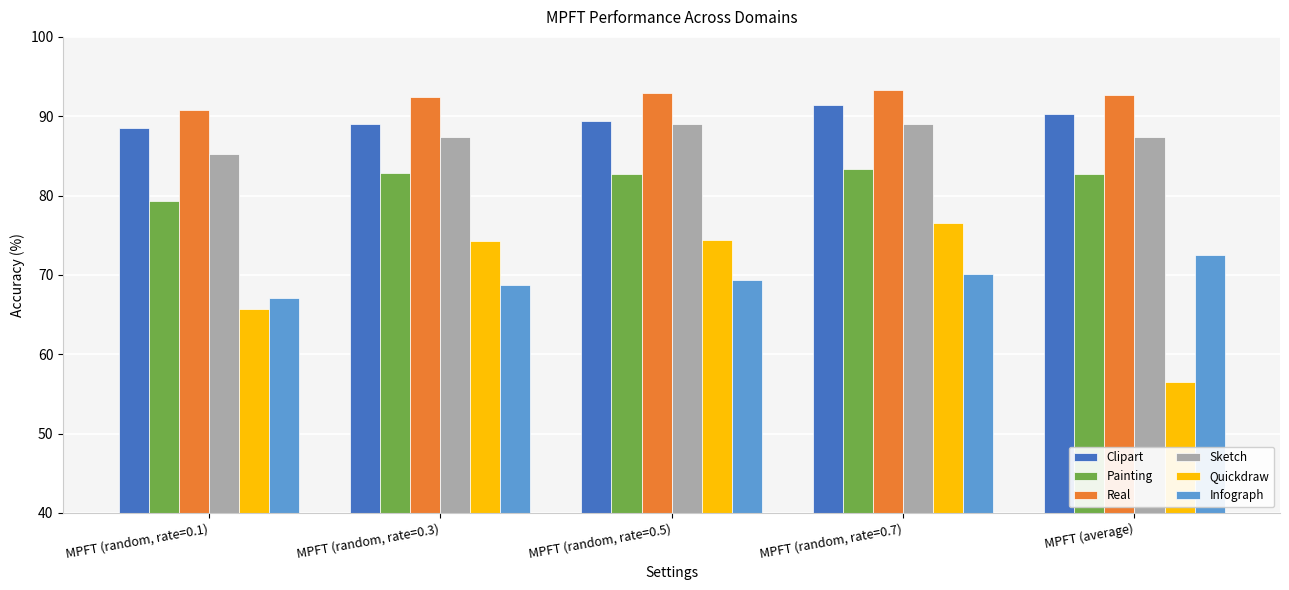

Read the Painting value at MPFT (random, rate=0.5).

82.8